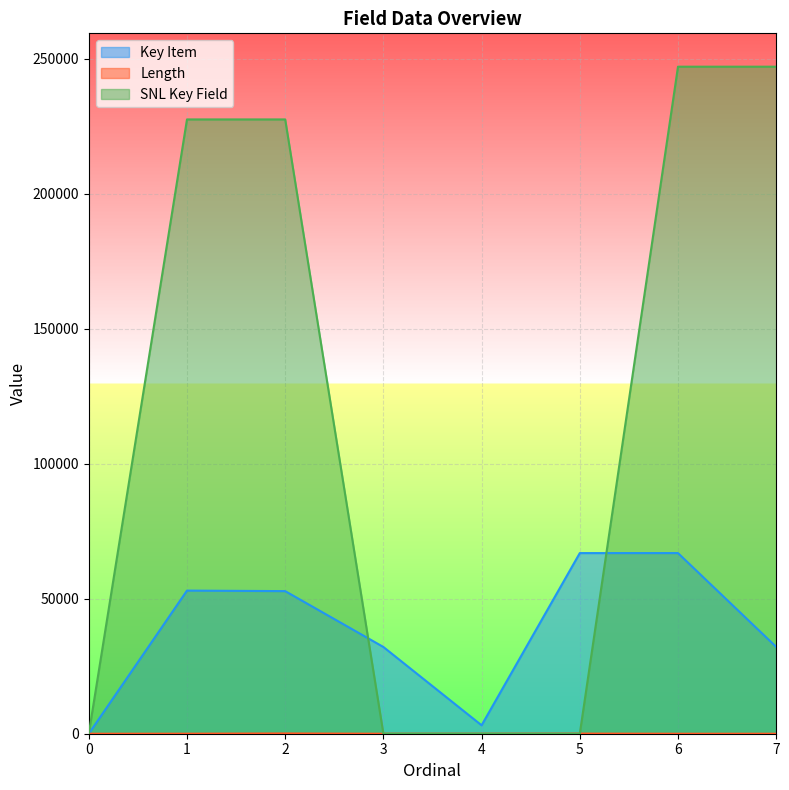

The Key Item series shows 3125 at 4. True or false?

True